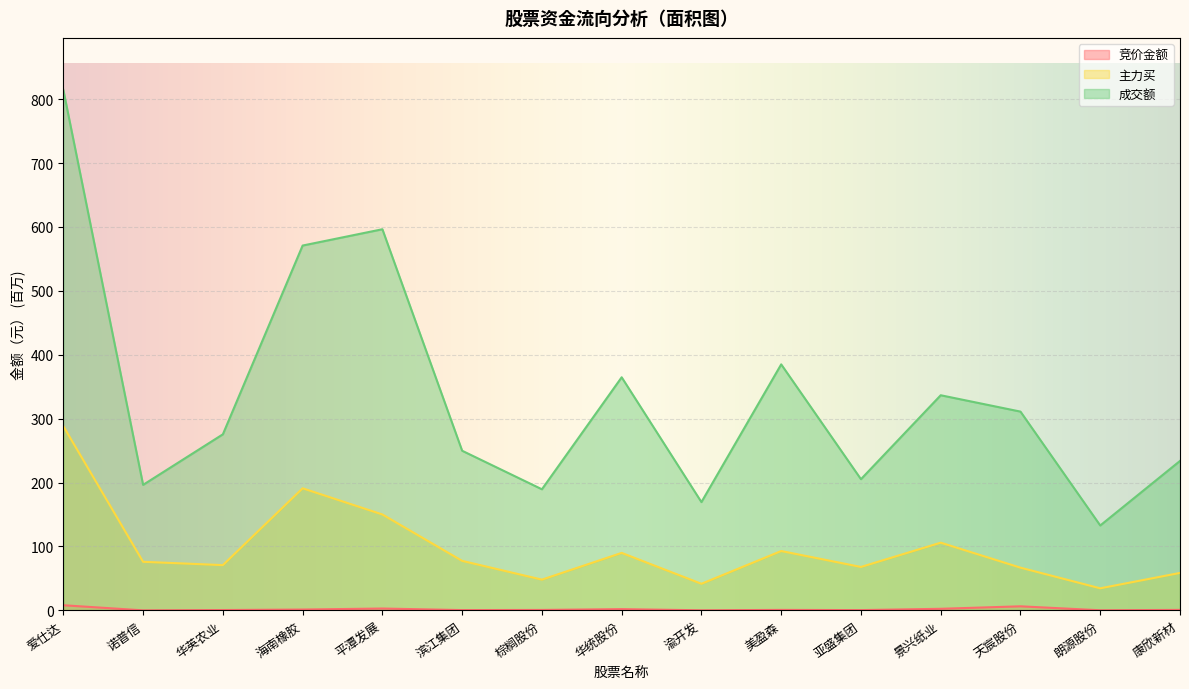

Rank the series by their average value, from highest to lowest.

成交额, 主力买, 竞价金额